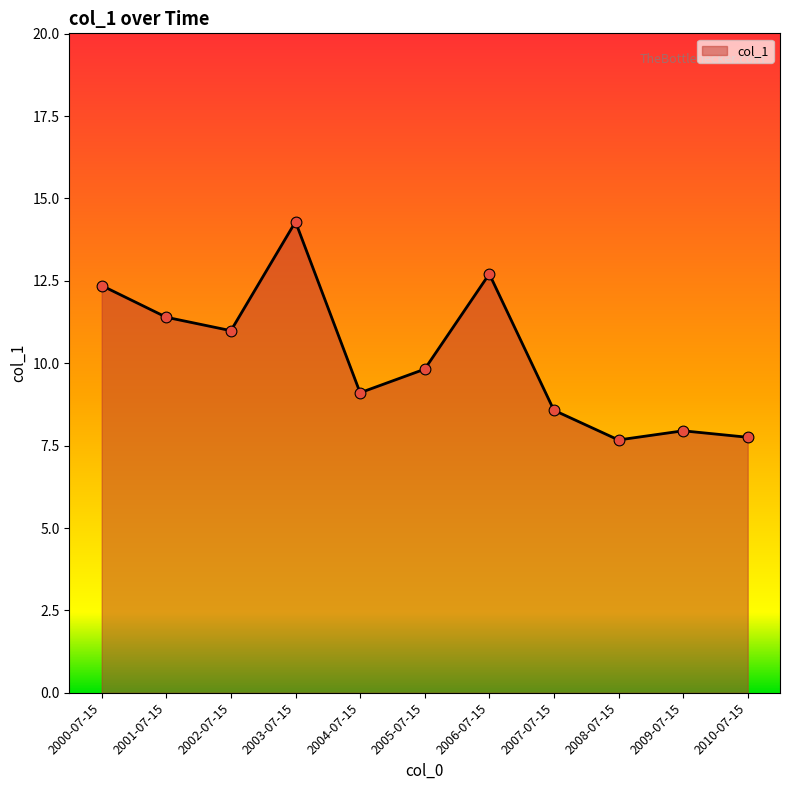

What is the change in value from 2008-07-15 to 2010-07-15?

+0.1